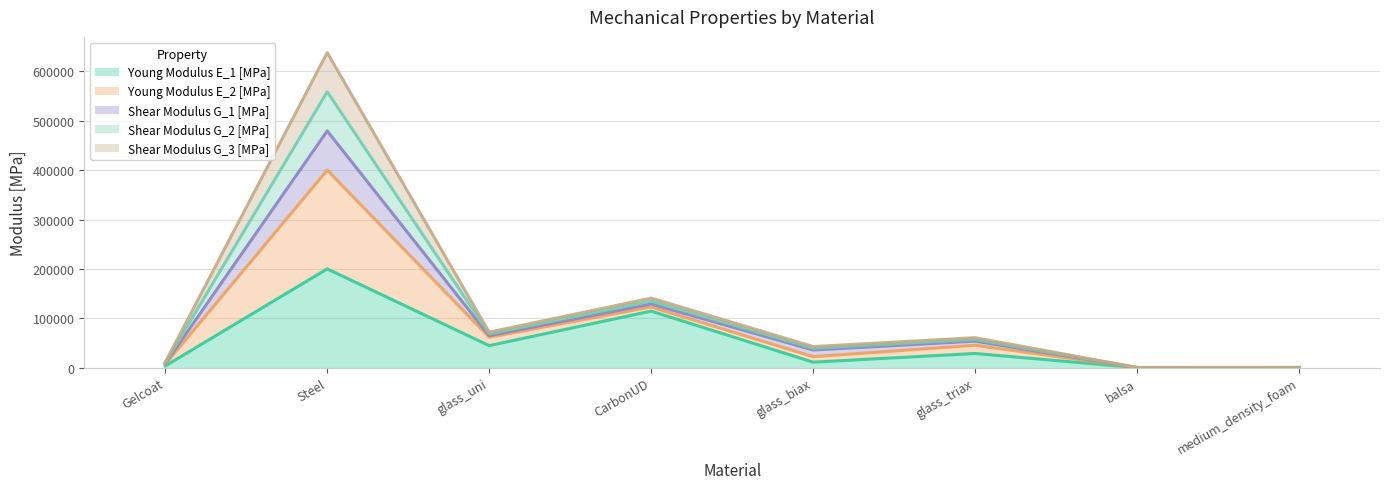

How many lines are shown in the chart?

5